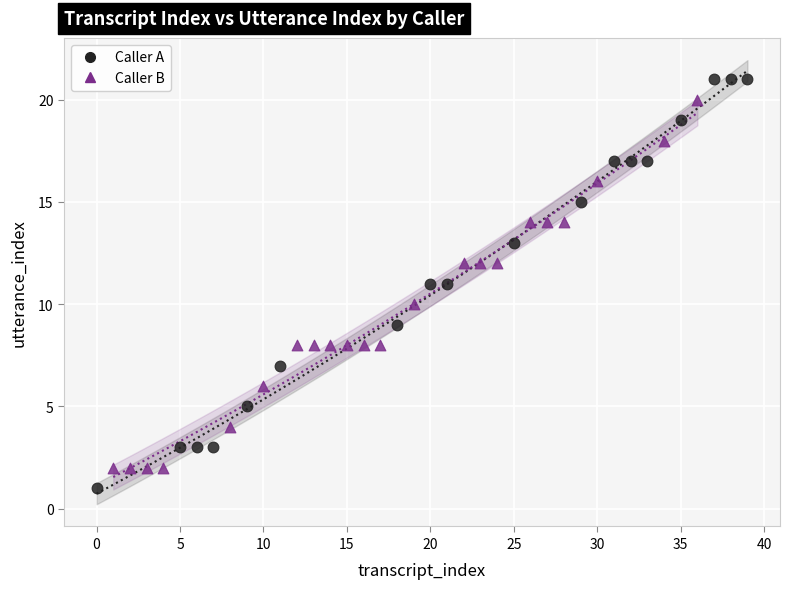

Which series reaches the maximum Y coordinate?

Caller A